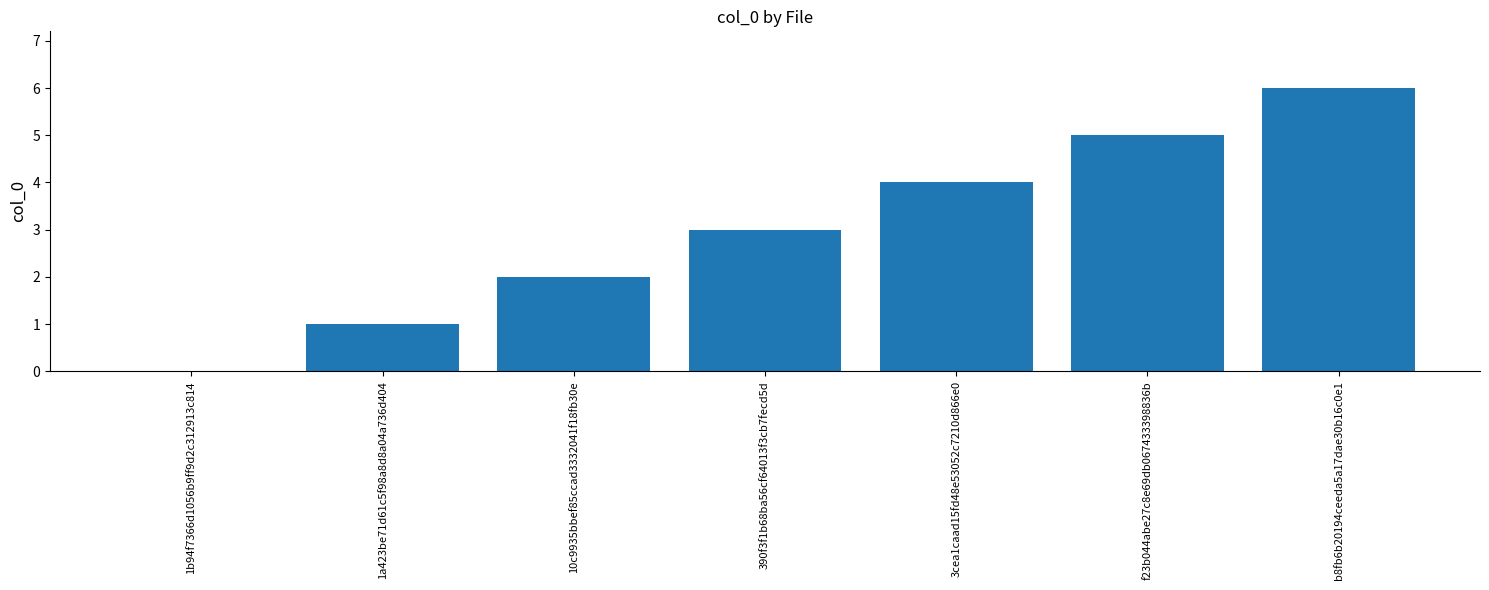

What is the greatest value displayed?

6